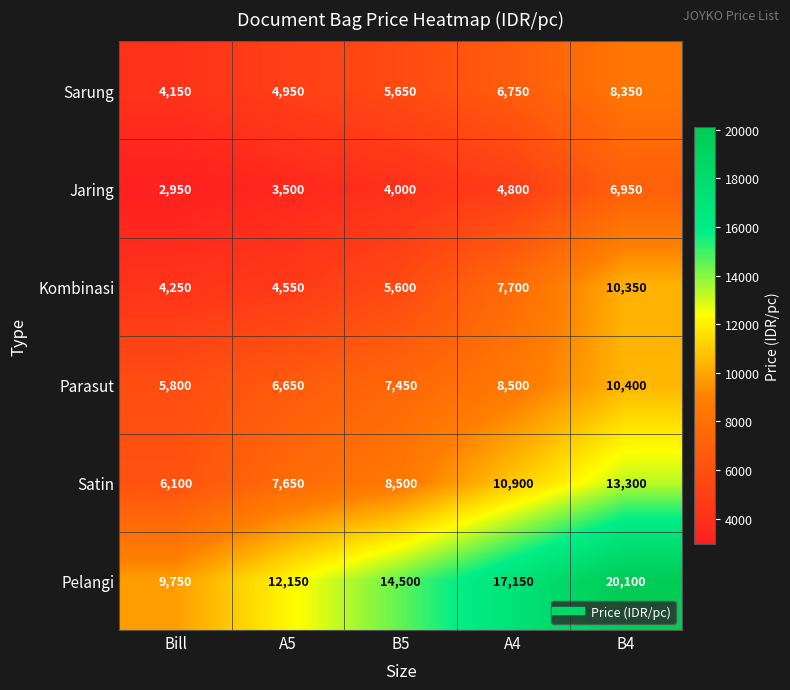

Count the Jaring values in the range 3500 to 4800.

3